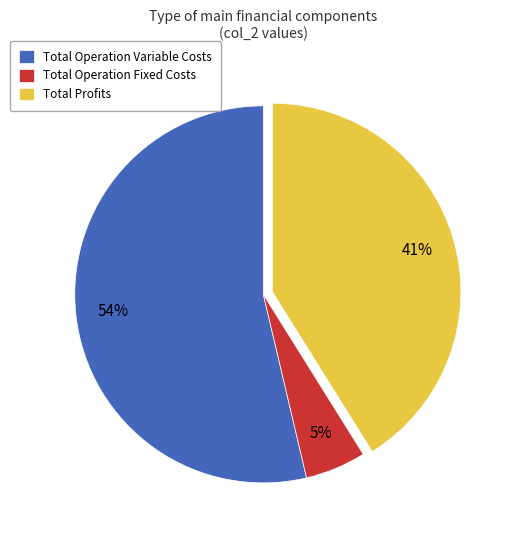

How many slices are in this pie chart?

3